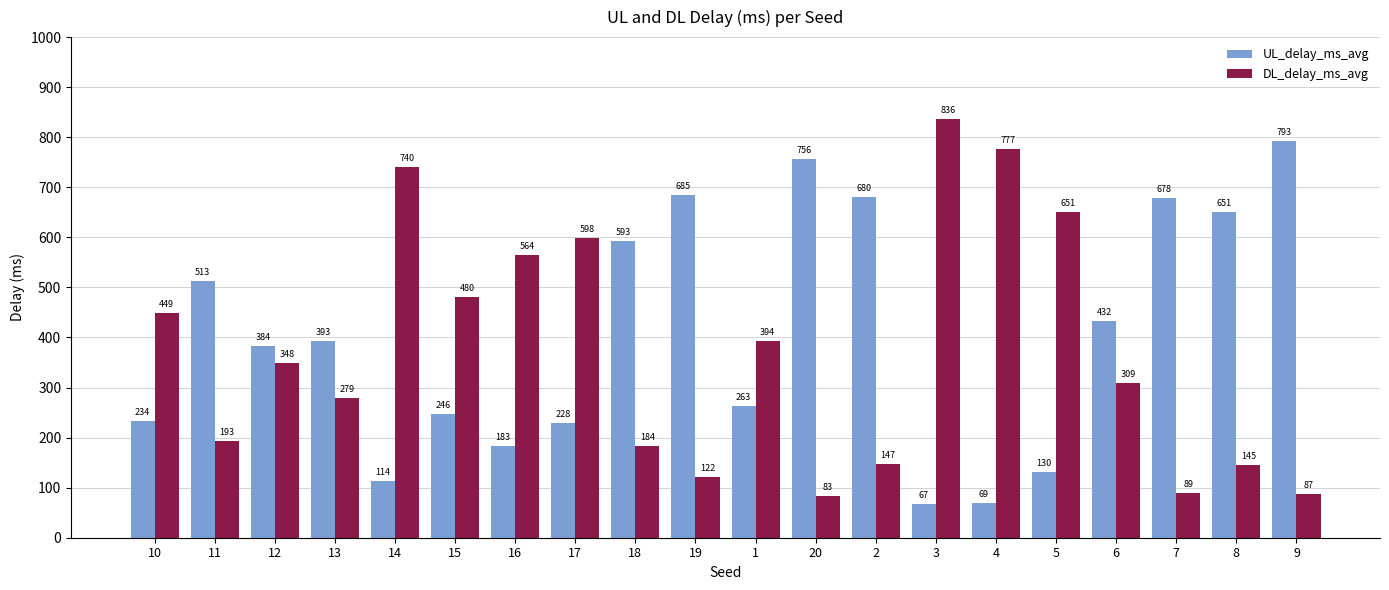

The value of DL_delay_ms_avg at 10 is 177.8. True or false?

False